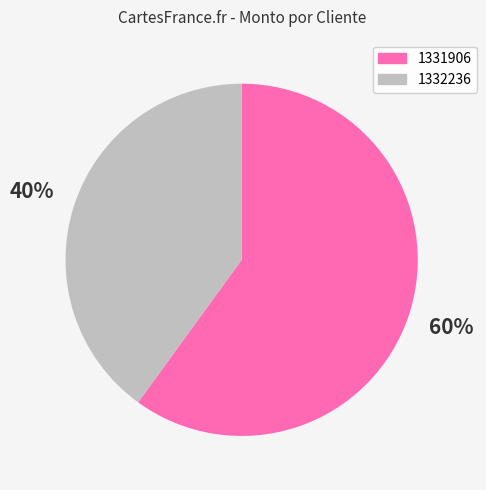

Which slice represents more than half of the pie?

1331906